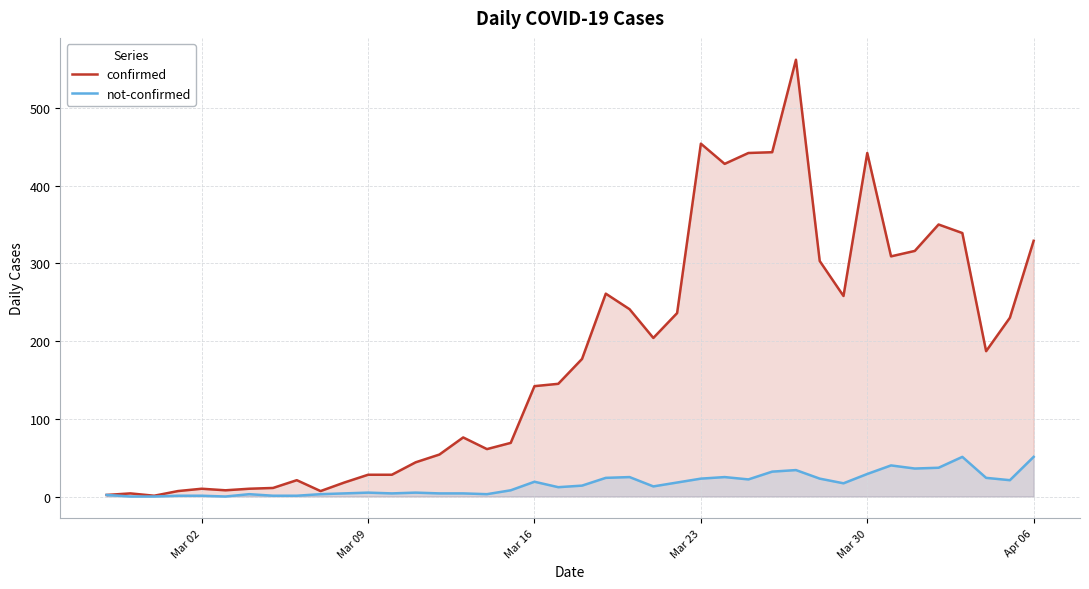

What is the maximum value shown in the chart?

562